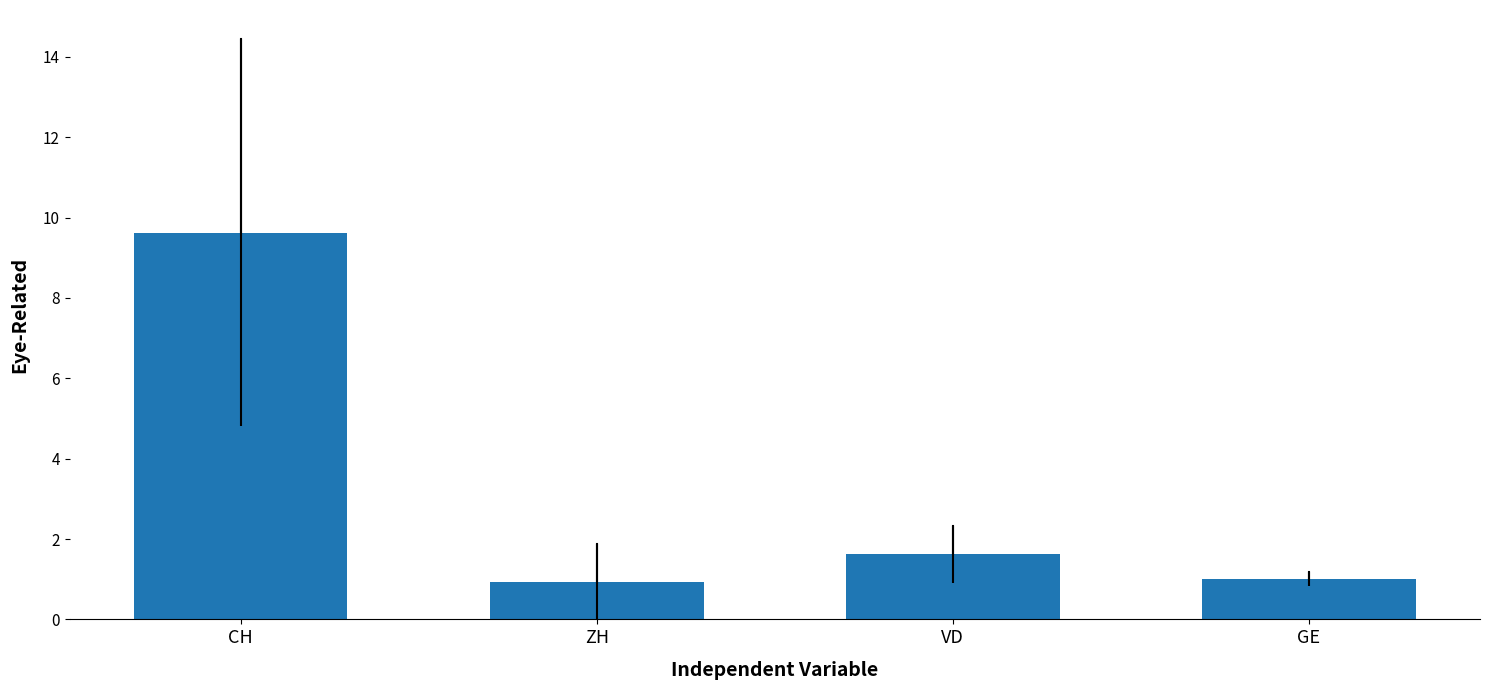

At which label is the value closest to 5?

VD